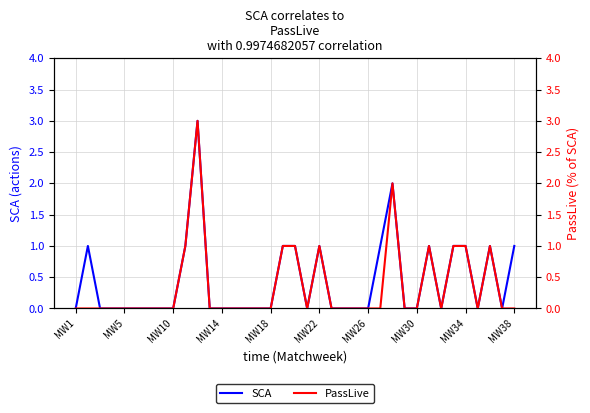

What is the greatest value displayed?

3